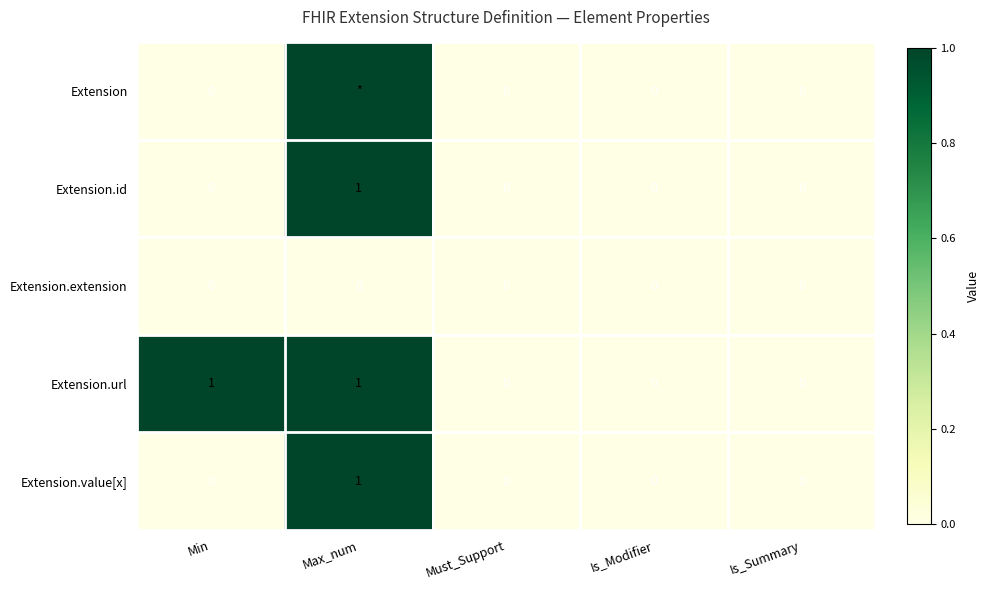

What is the highest value of the Extension.value[x] series?

1